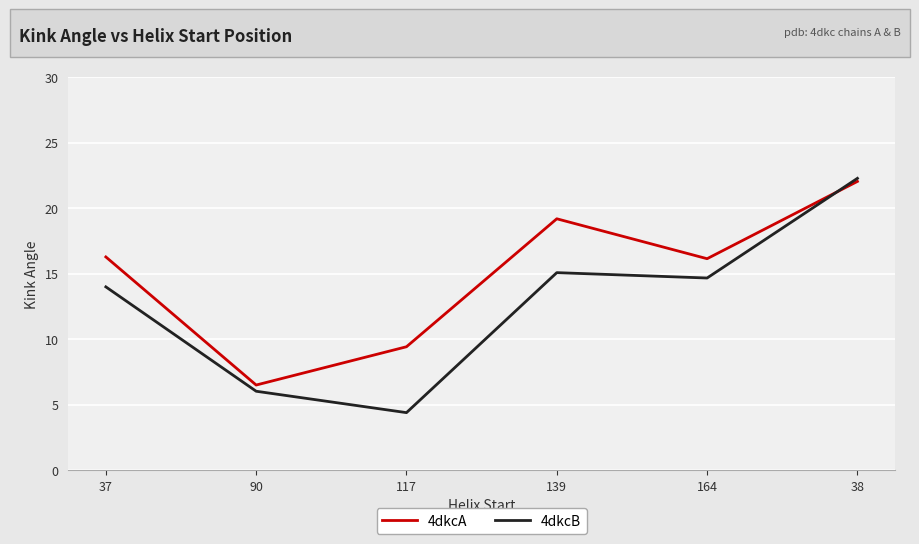

Which series has the widest spread of values?

4dkcB